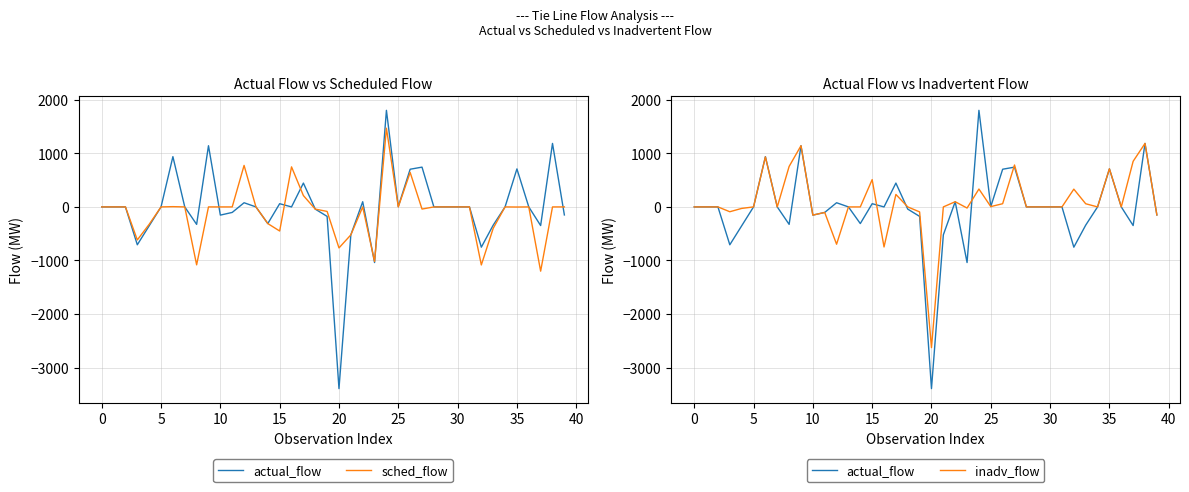

Is this an area chart (filled region under the line)?

No